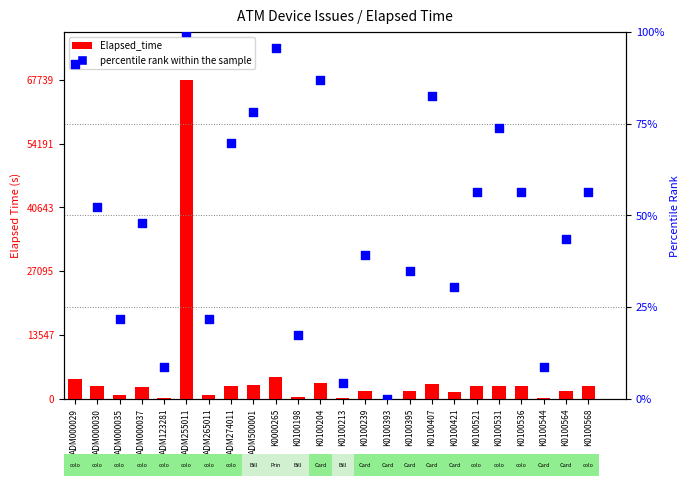

Which series has the largest total across all categories?

Elapsed_time